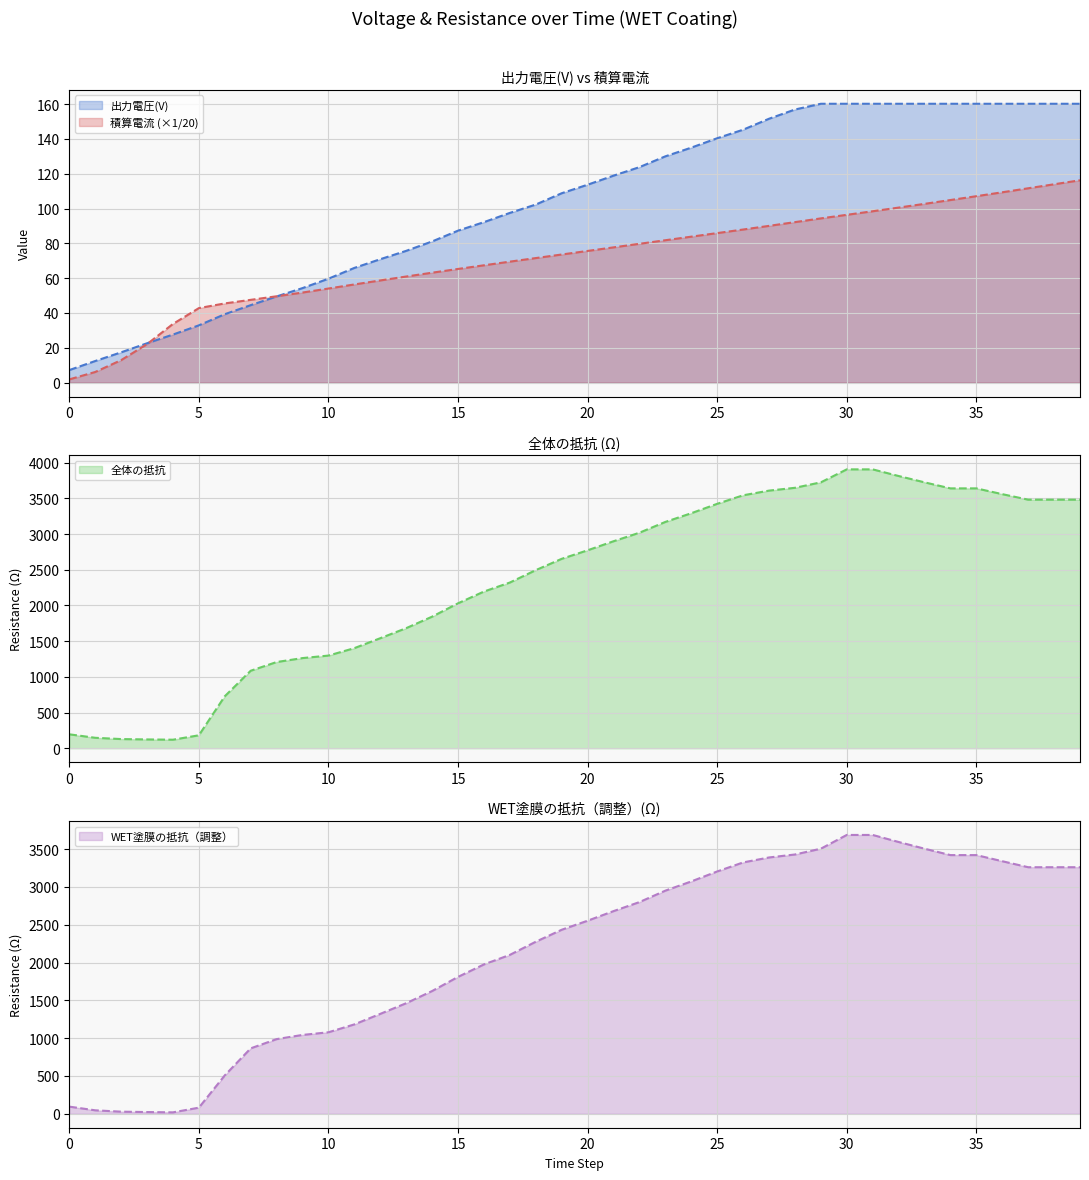

Does the chart have visible grid lines?

Yes